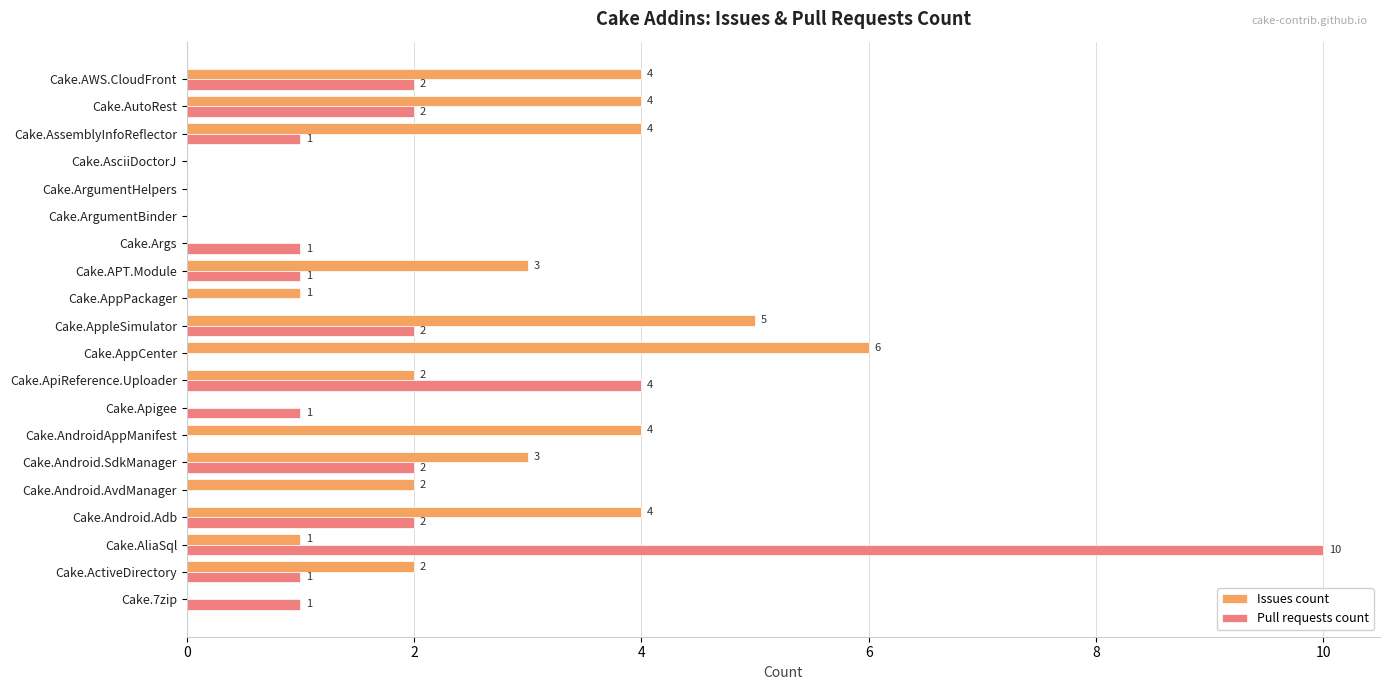

At which category is the sum across all series the highest?

Cake.AliaSql